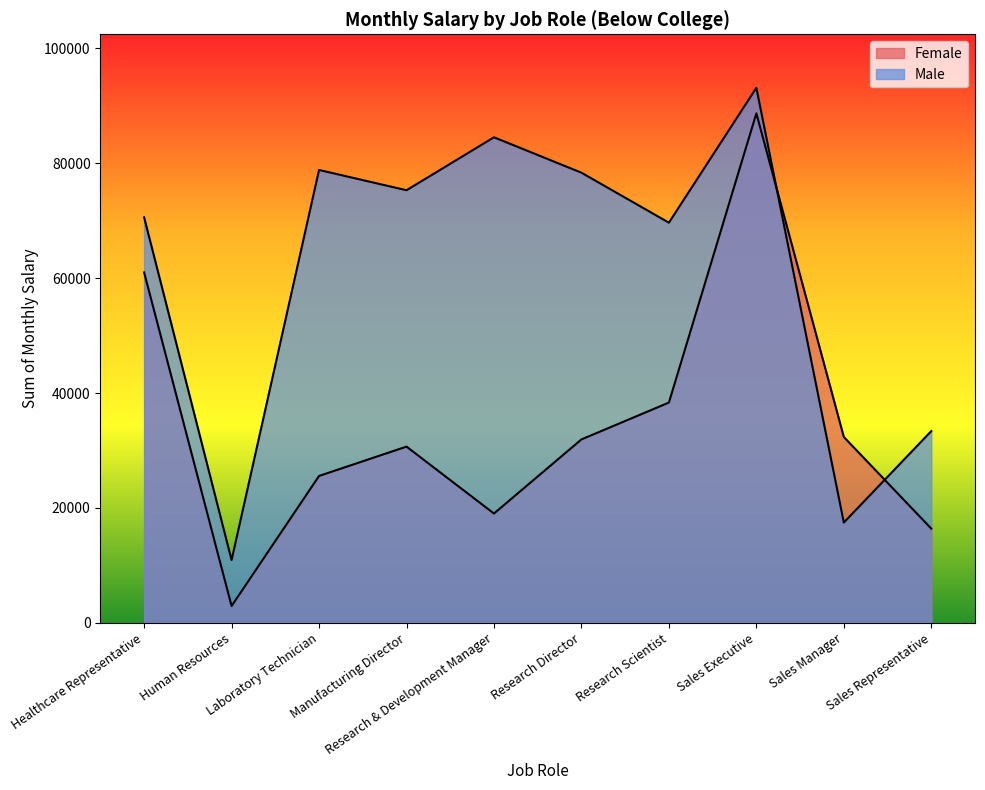

Does the chart have visible grid lines?

No